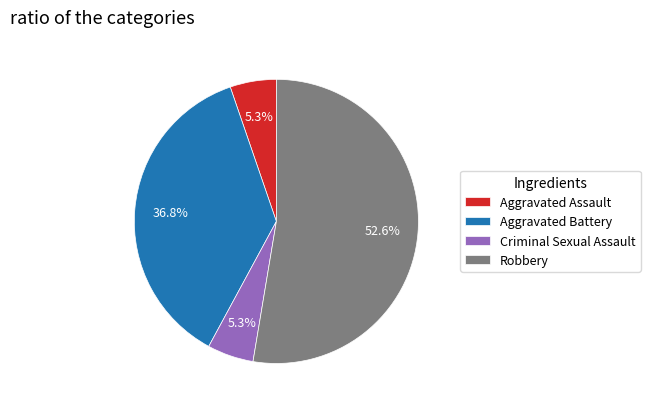

What percentage is the Aggravated Assault slice, to the nearest percent?

5%